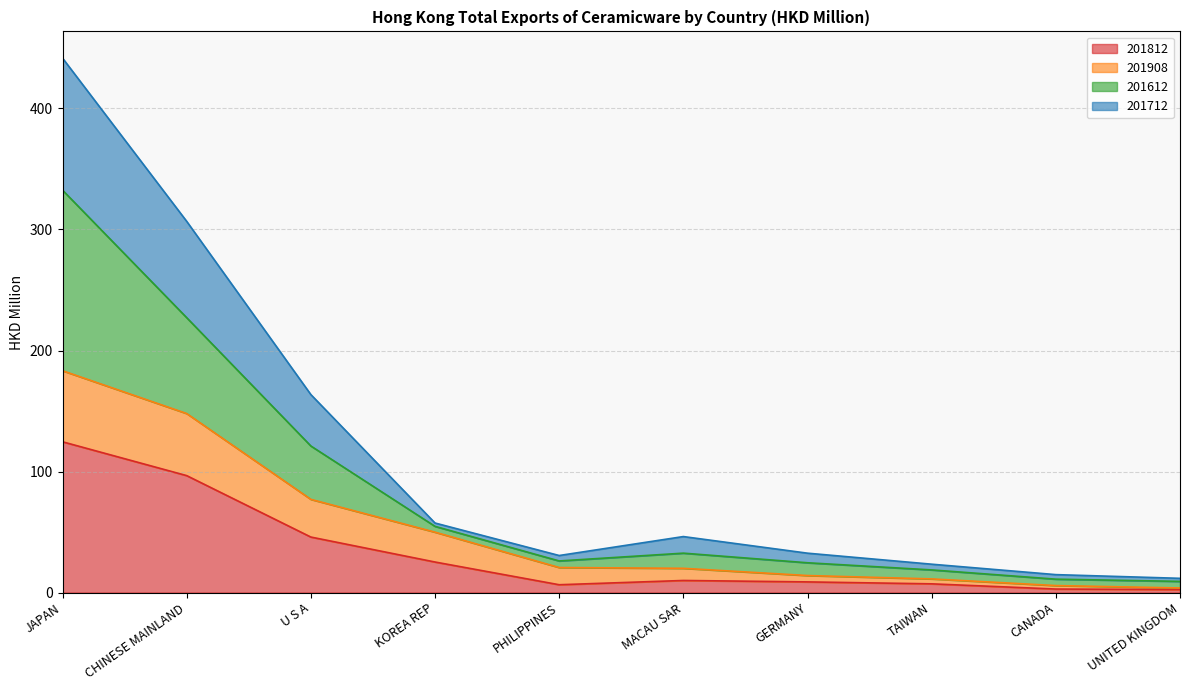

Which has a higher value, MACAU SAR or TAIWAN?

MACAU SAR